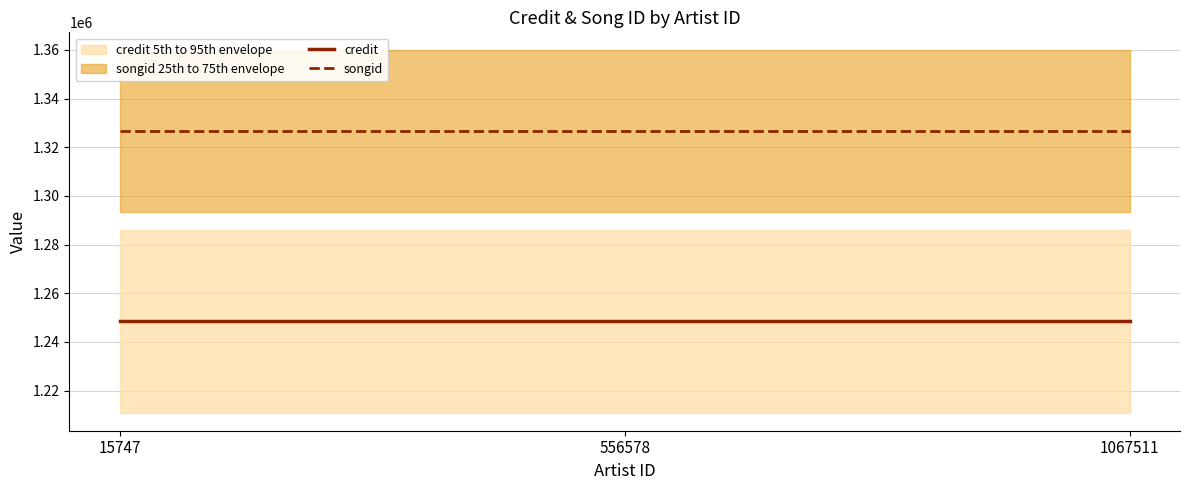

At which label does songid reach its minimum?

15747